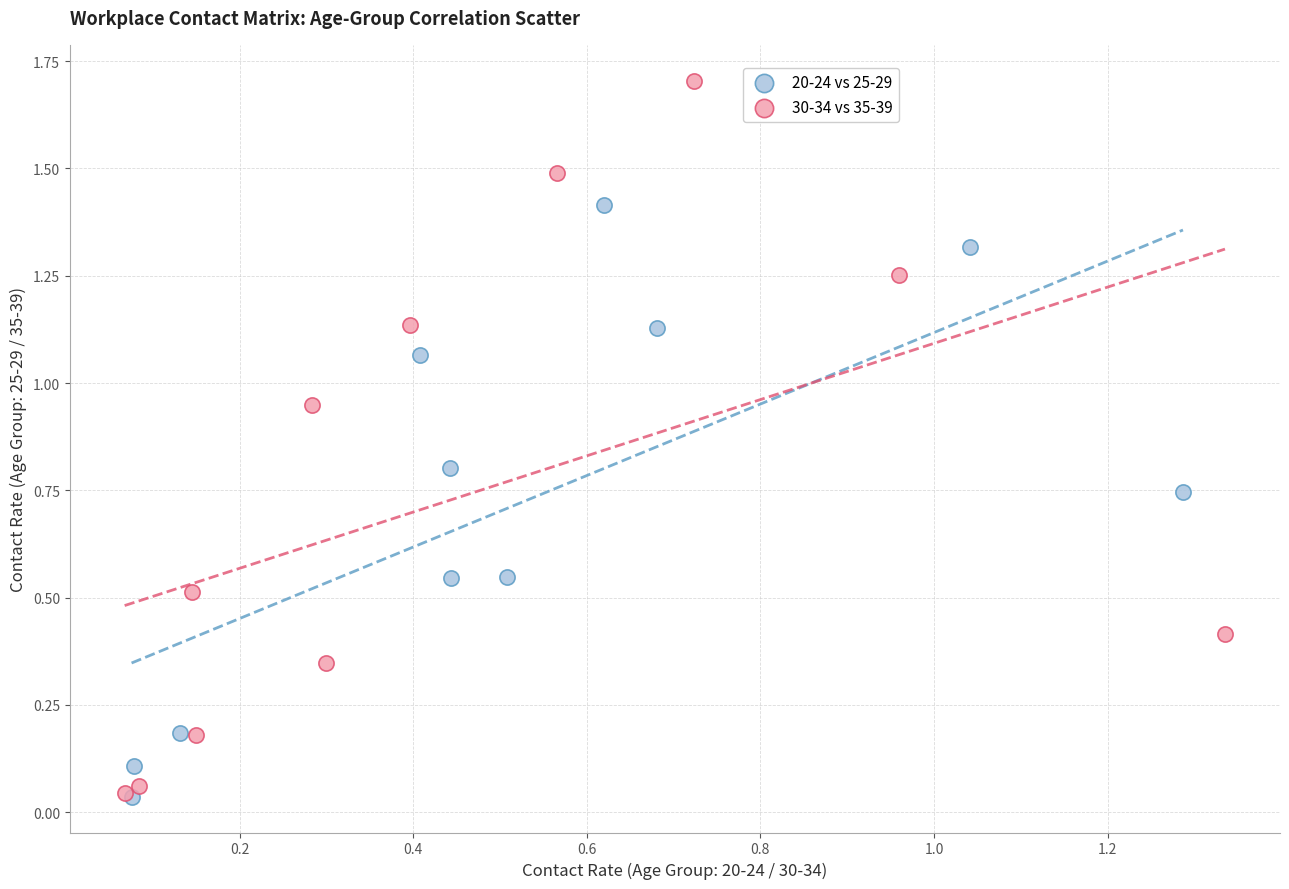

What are all the series names shown in the legend?

20-24 vs 25-29, 30-34 vs 35-39